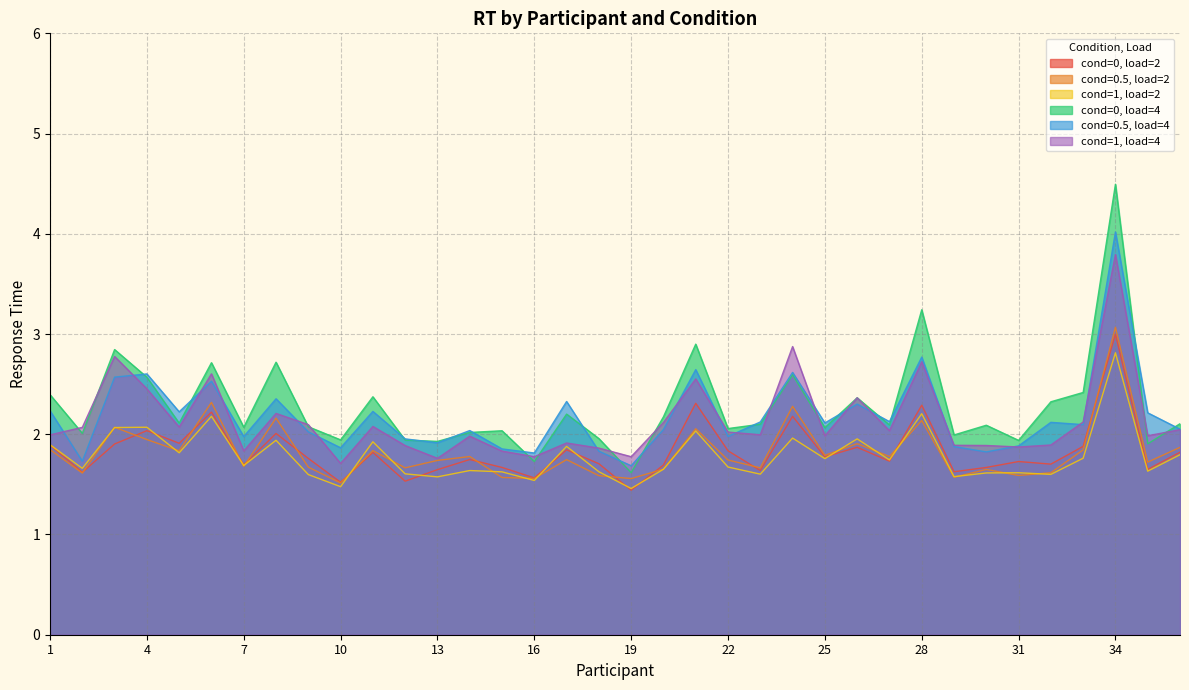

The cond=1, load=2 series shows 2.6 at 20. True or false?

False